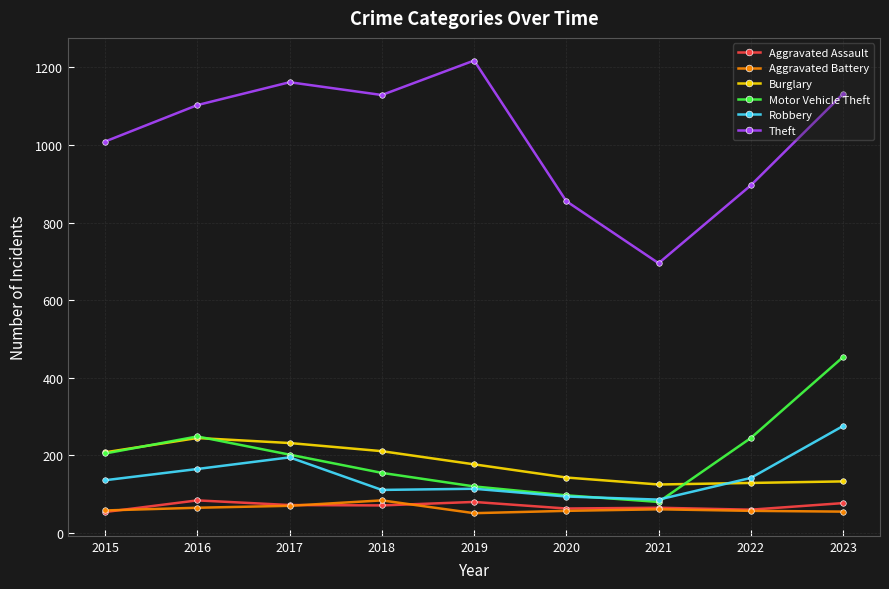

Between 2019 and 2023, which series saw the biggest shift?

Motor Vehicle Theft